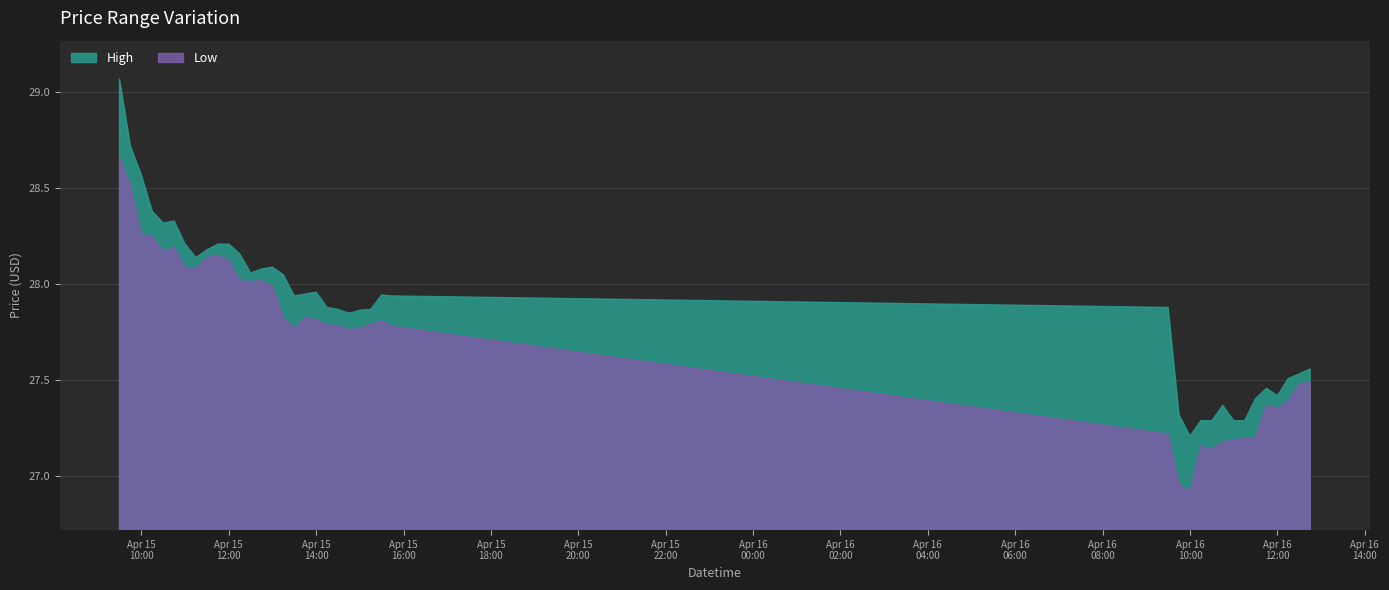

At how many categories does at least one series exceed 27?

40